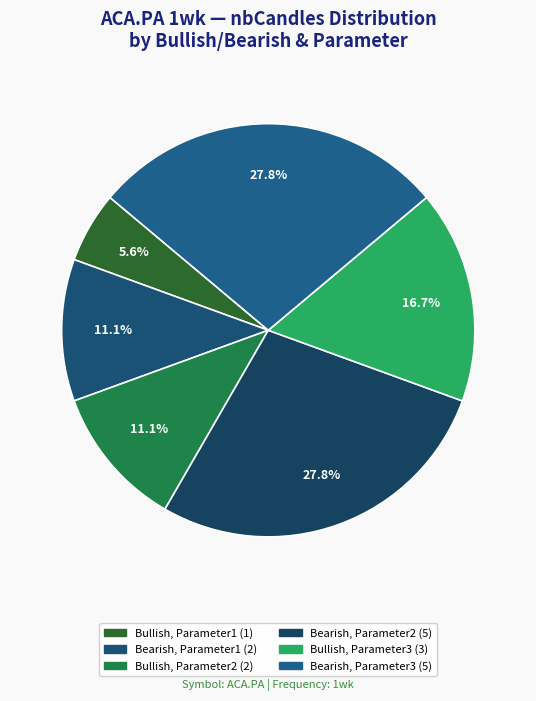

True or false: Bearish, Parameter2 accounts for 28% of the total.

True